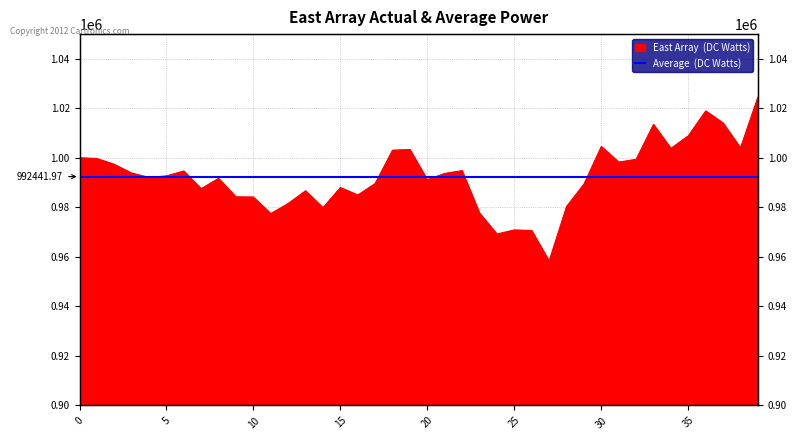

Count the number of values greater than 992664.

20